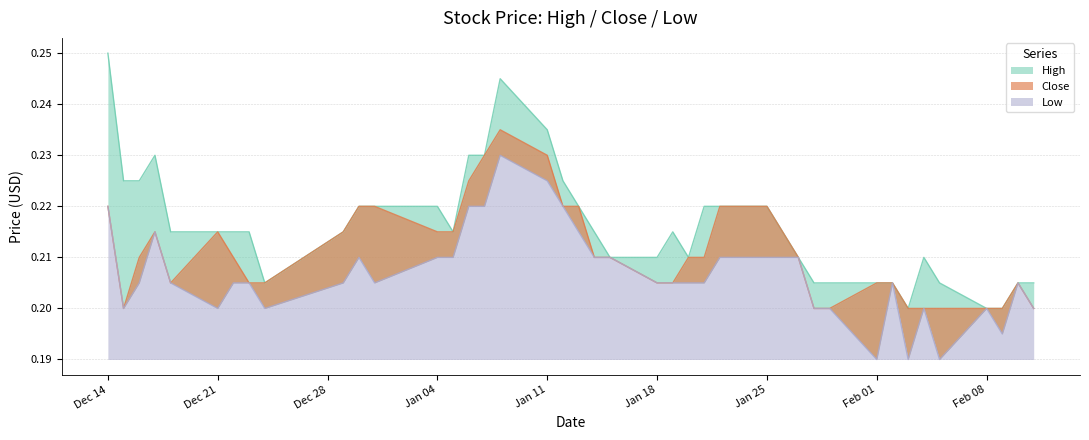

At which category does Close reach its first local peak?

2020-12-17